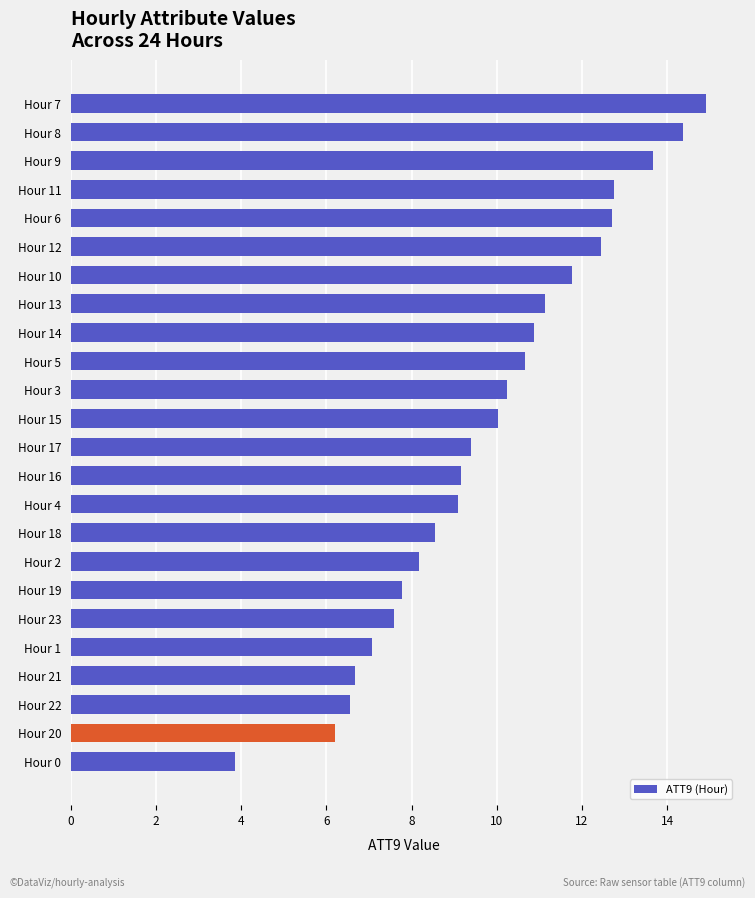

Between Hour 16 and Hour 8, which is larger?

Hour 8